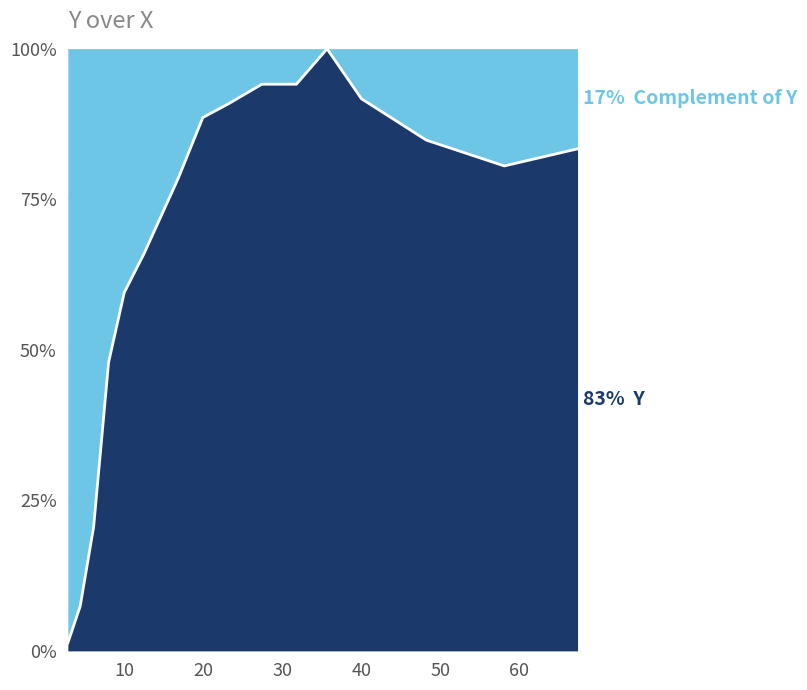

What is the greatest value displayed?

1.0